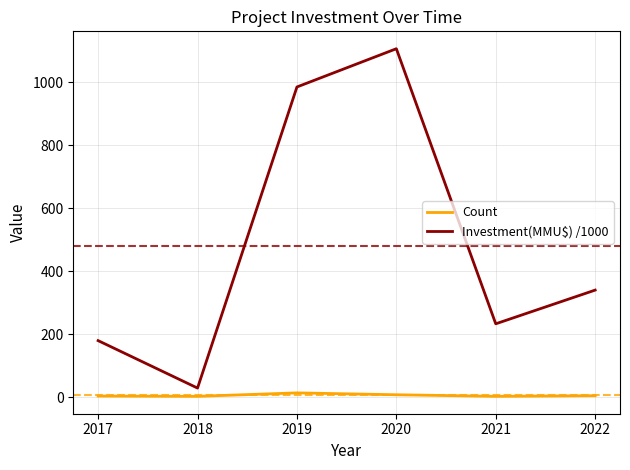

What are all the series names shown in the legend?

Count, Investment(MMU$) /1000